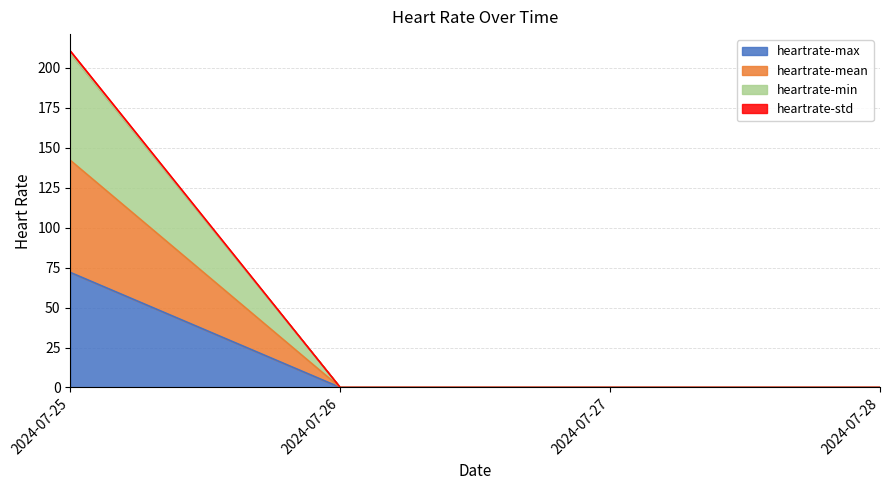

Is it true that heartrate-max equals 0.0 at 2024-07-27?

True